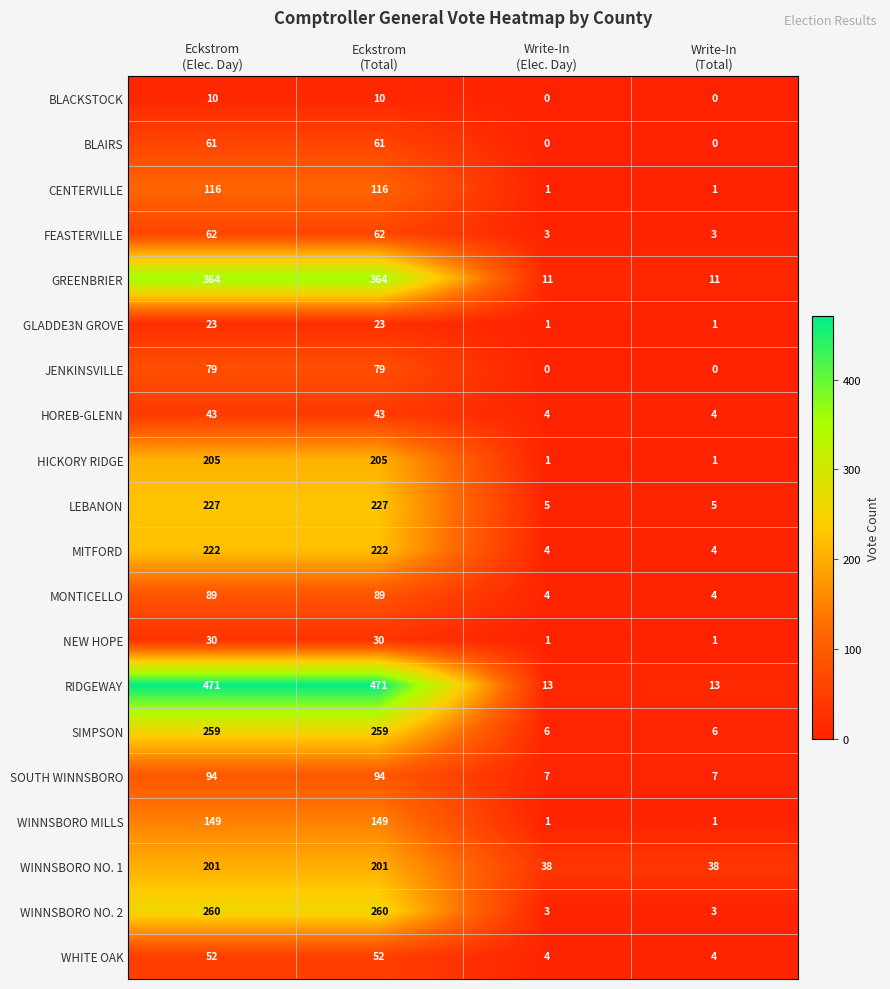

Which series has the largest total across all categories?

RIDGEWAY